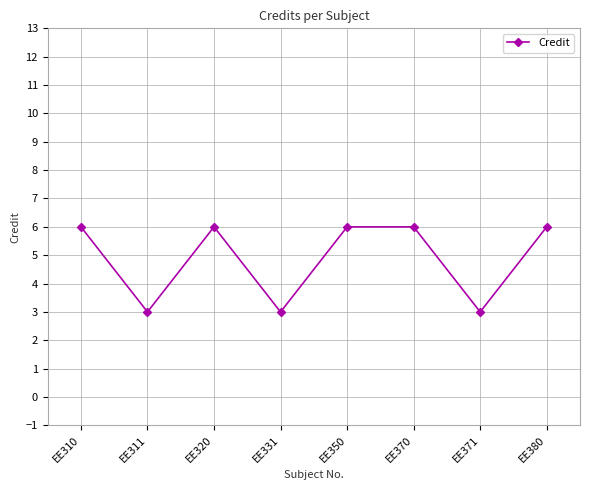

How many points are lower than both their immediate neighbors (excluding endpoints)?

3